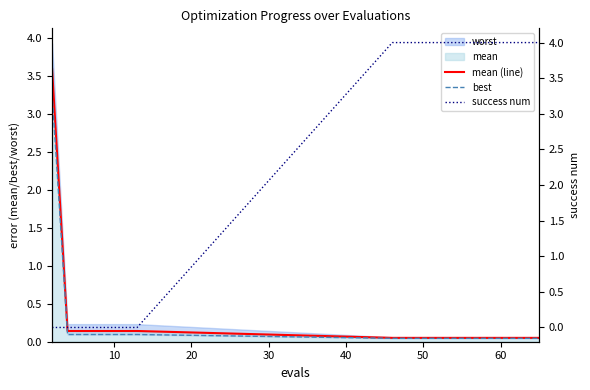

What is the maximum value for mean (line)?

3.6